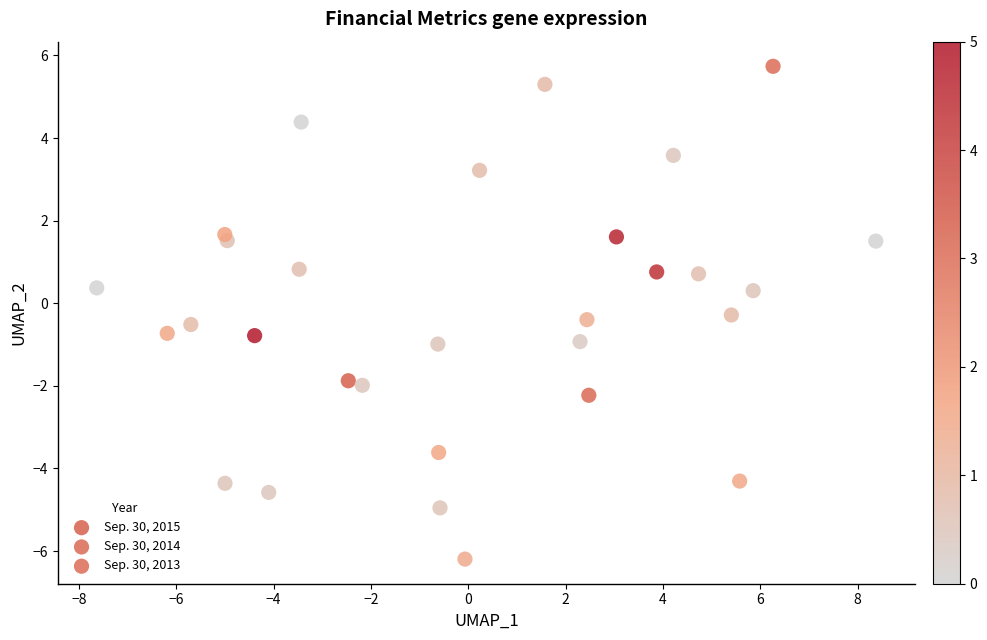

Which series contains the lowest Y value?

Sep. 30, 2014